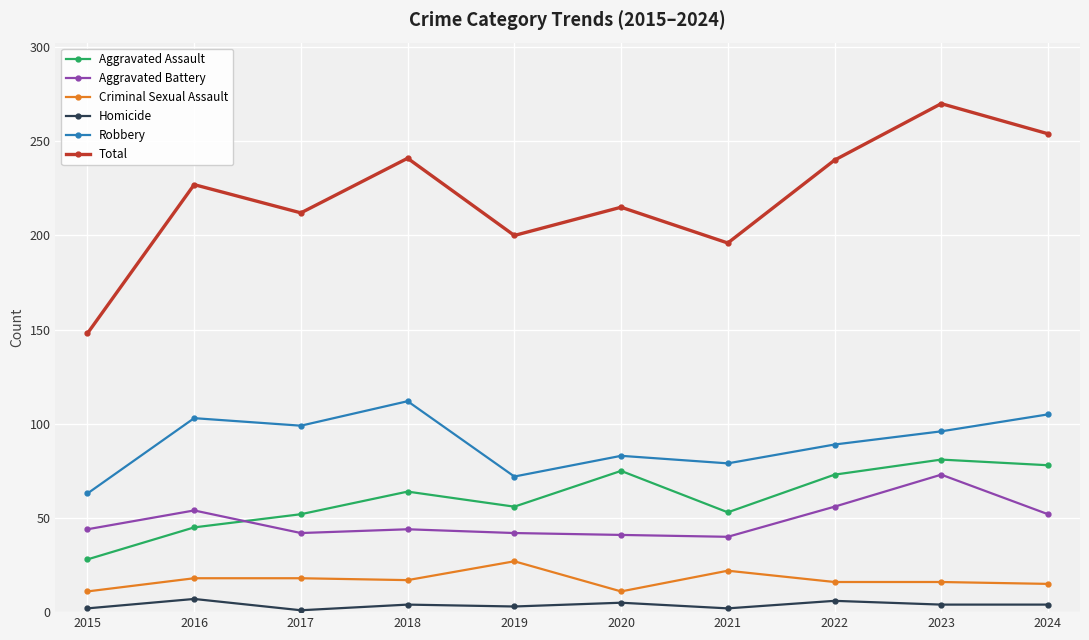

Is the value of Aggravated Battery at 2018 greater than the value of Homicide at 2023?

Yes